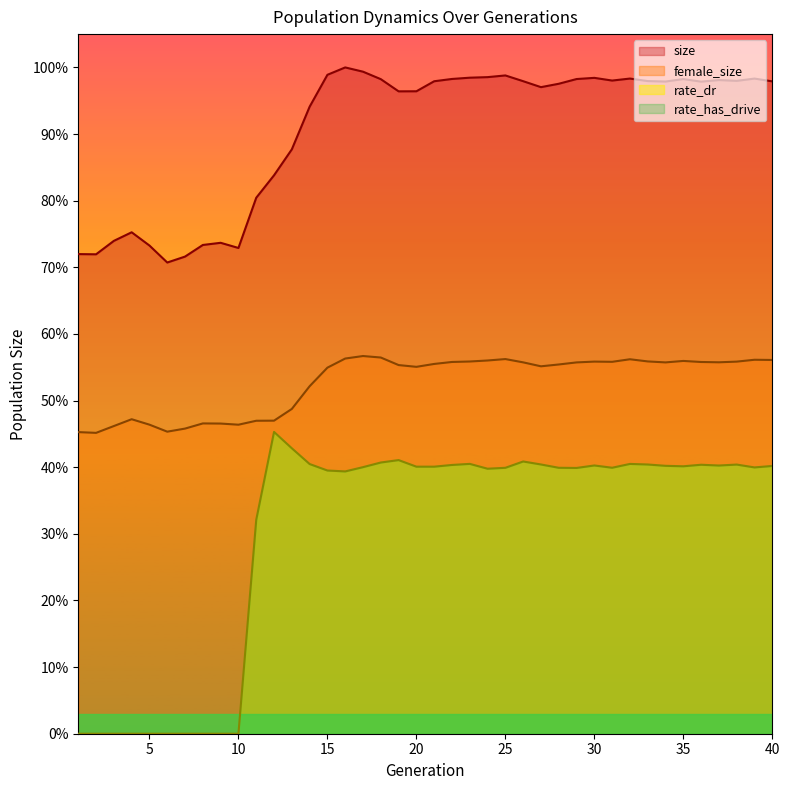

What is the difference between the maximum and minimum values in the female_size series?

0.1